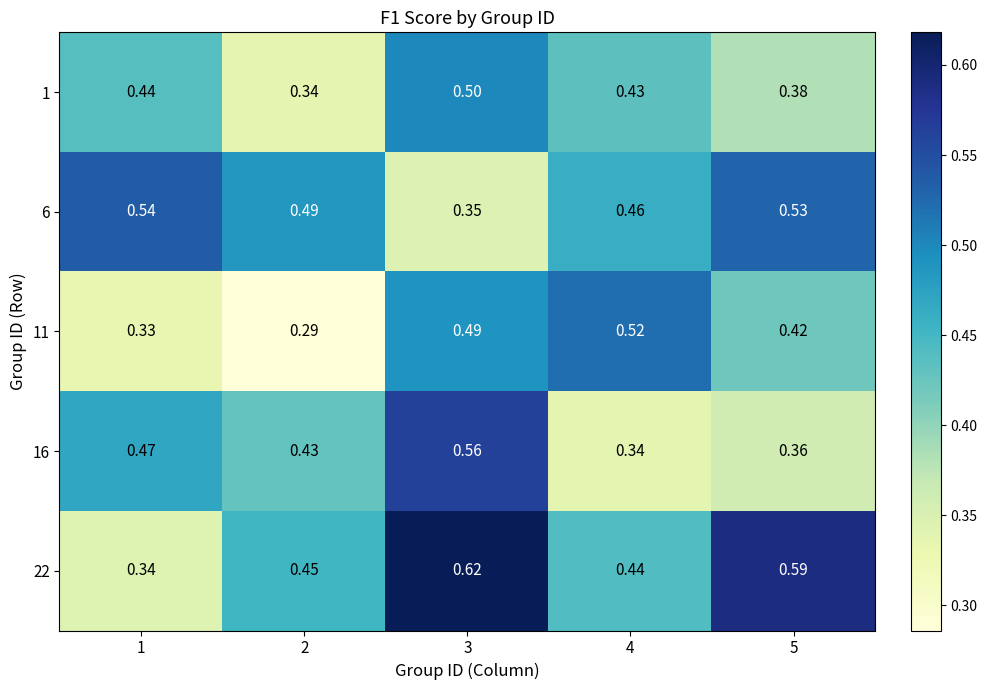

How many distinct data groups are displayed?

5